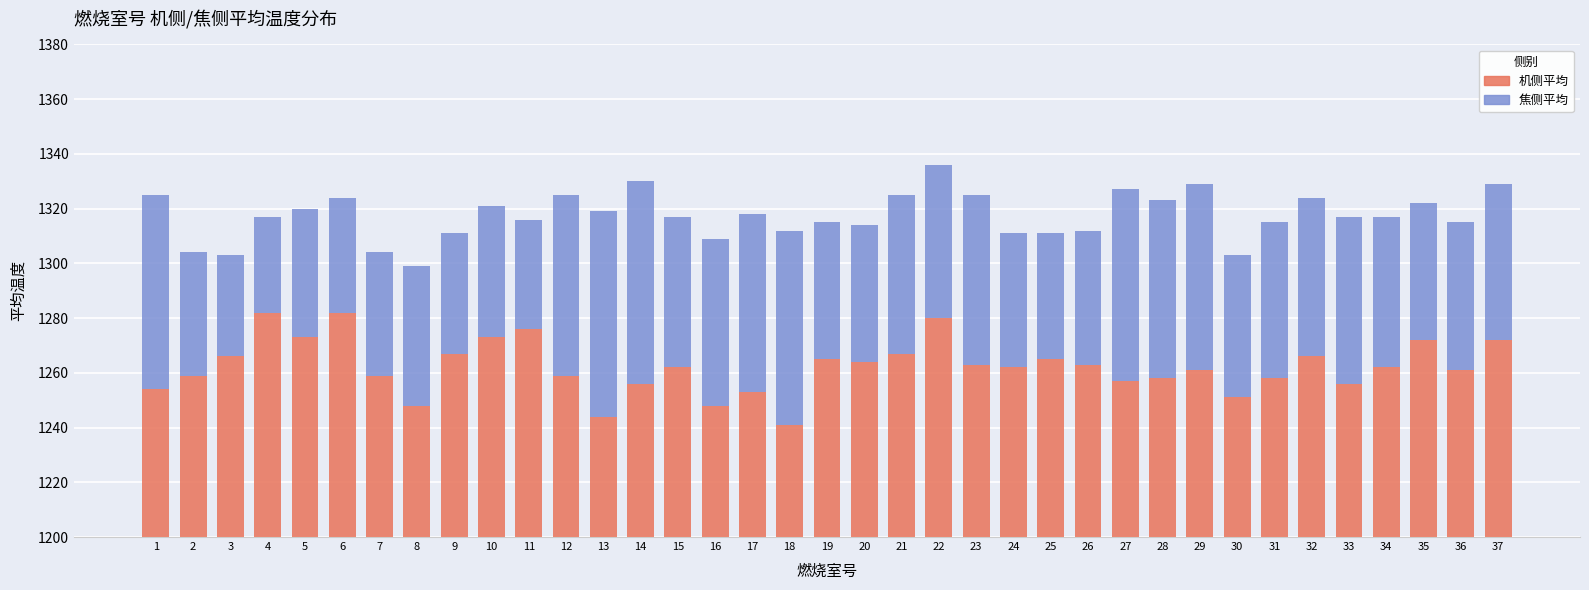

Is the value of 机侧平均 at 22 greater than the value of 焦侧平均 at 7?

Yes